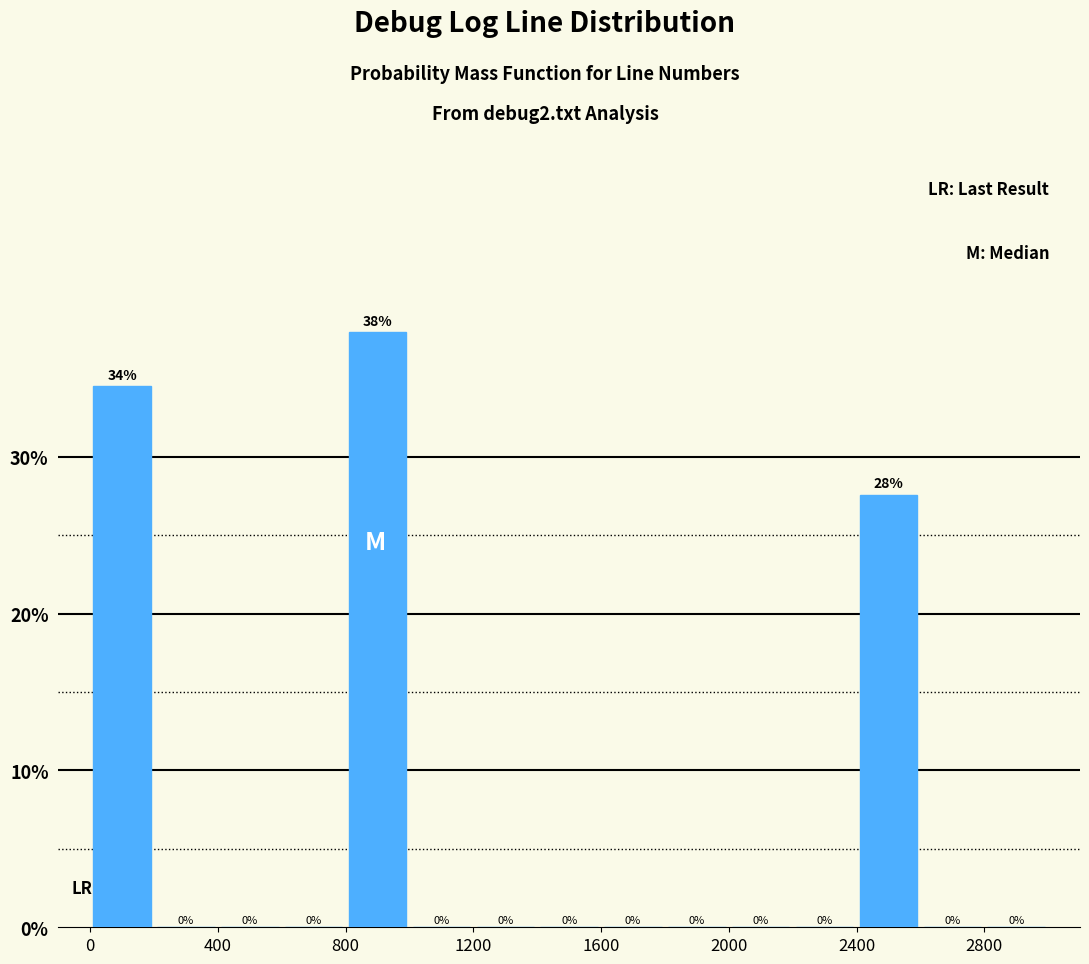

Over which range of the x-axis is the bar tallest?

800 to 1000